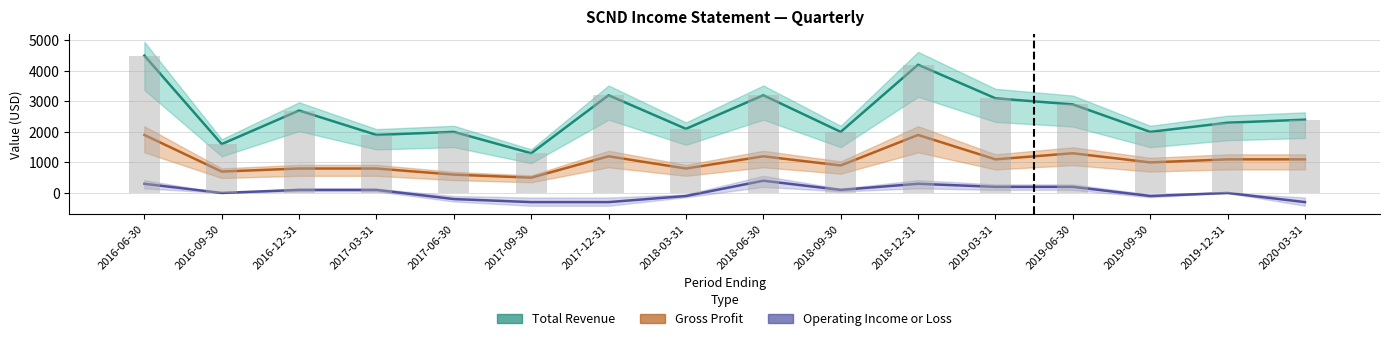

What is the sum of the Gross Profit values at 2017-03-31 and 2019-09-30?

1800